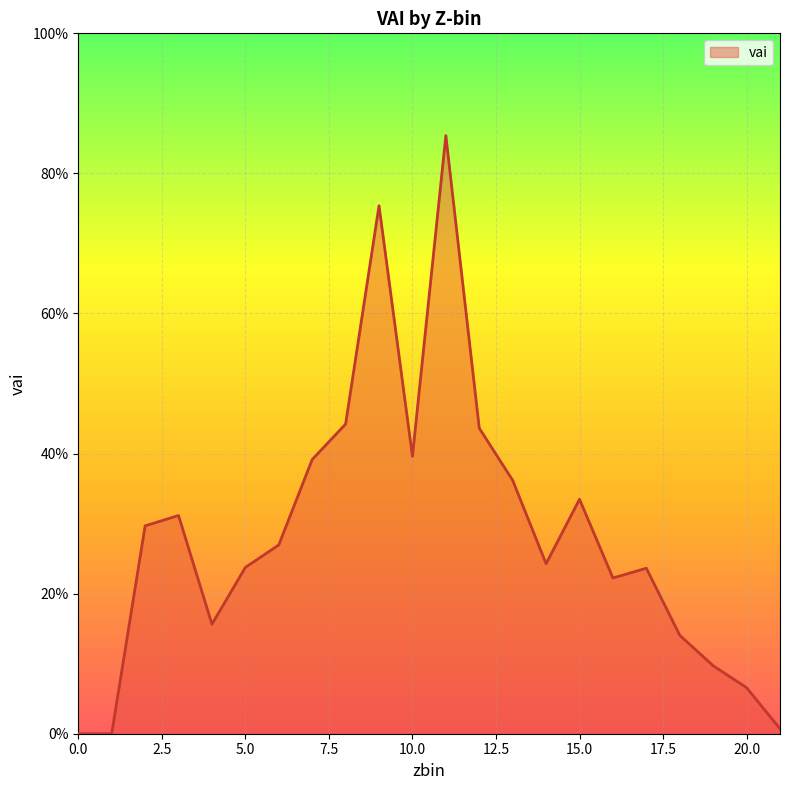

Does the chart have visible grid lines?

Yes